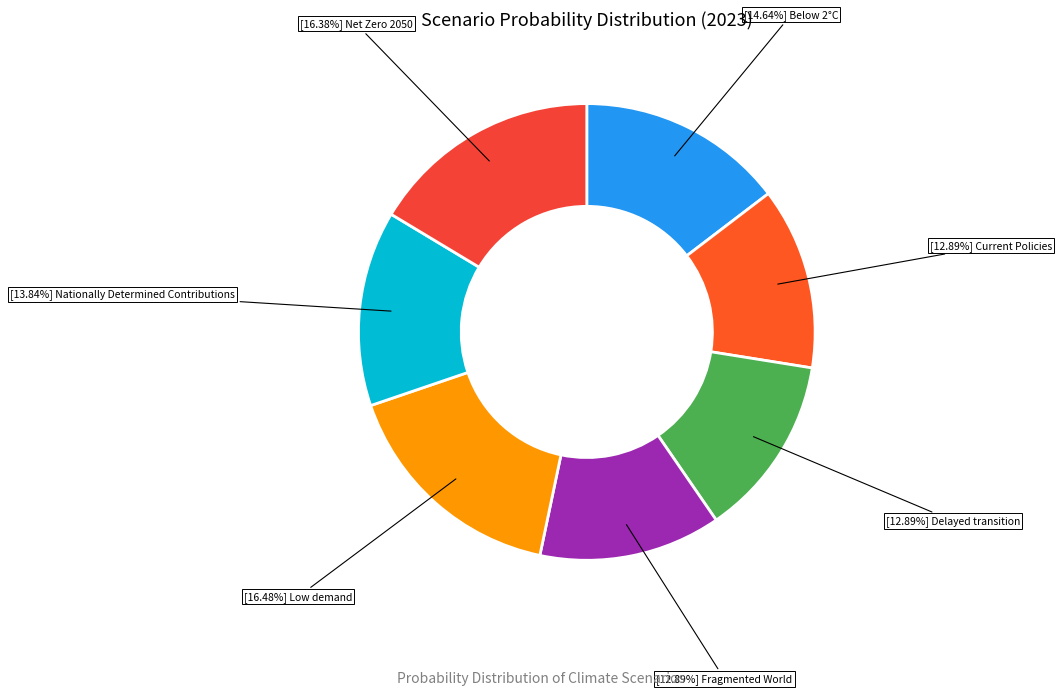

What is the smallest slice in the pie chart?

Fragmented World